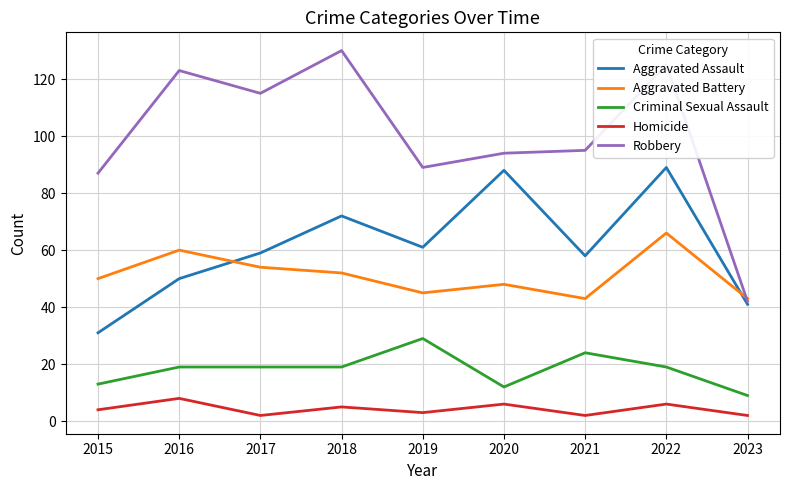

True or false: Robbery and Homicide intersect in this chart.

False